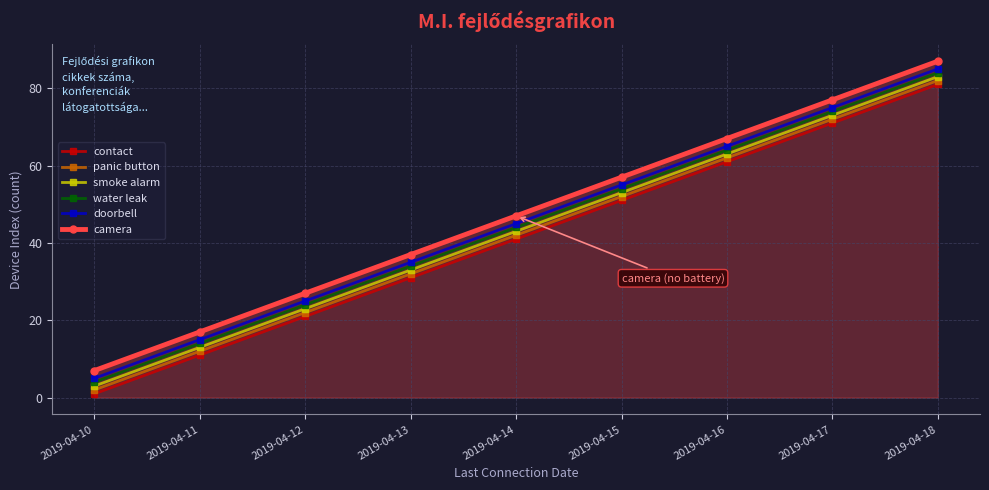

True or false: smoke alarm has a value of 89 at 2019-04-15.

False